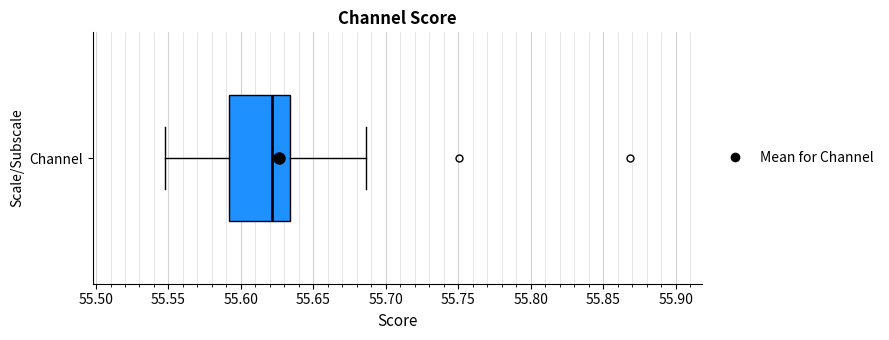

Where is the right edge of the box for Channel on the x-axis? The values are not printed on the chart, so give them approximately, as read against the axis.

55.635